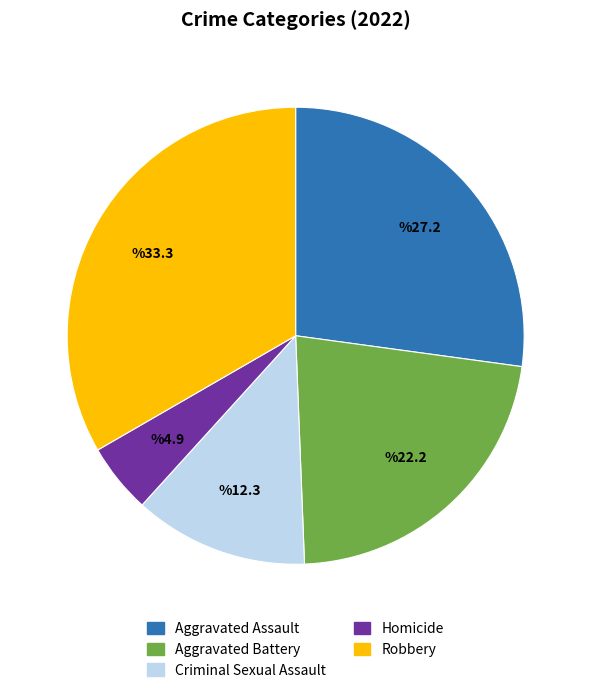

How many segments does this pie chart have?

5